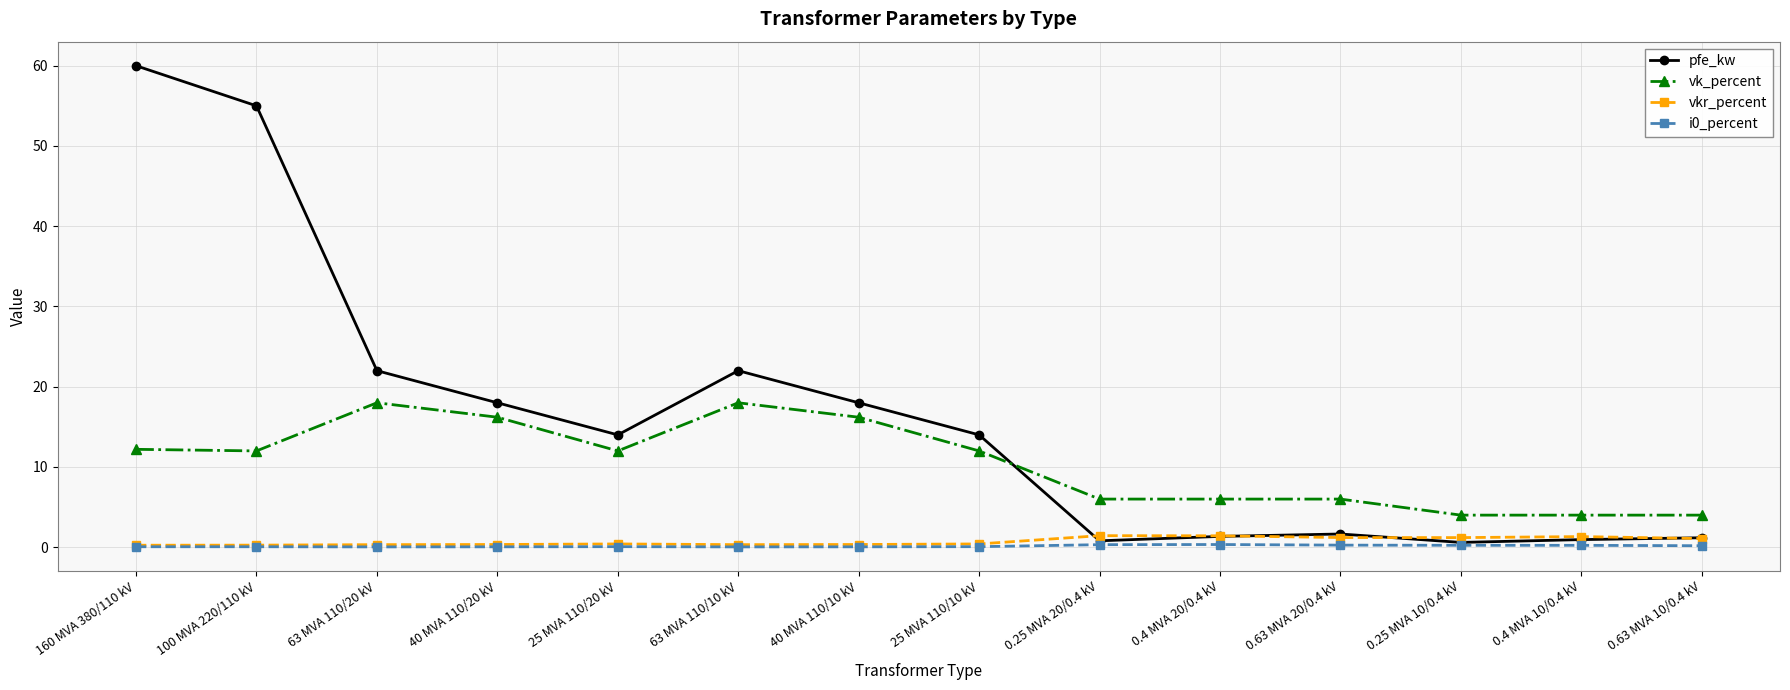

Which series has the largest range (max minus min)?

pfe_kw